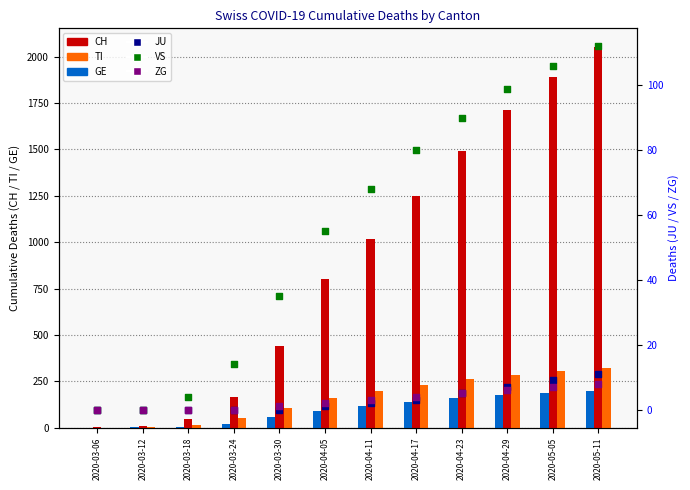

What are all the series names shown in the legend?

CH, TI, GE, JU, VS, ZG